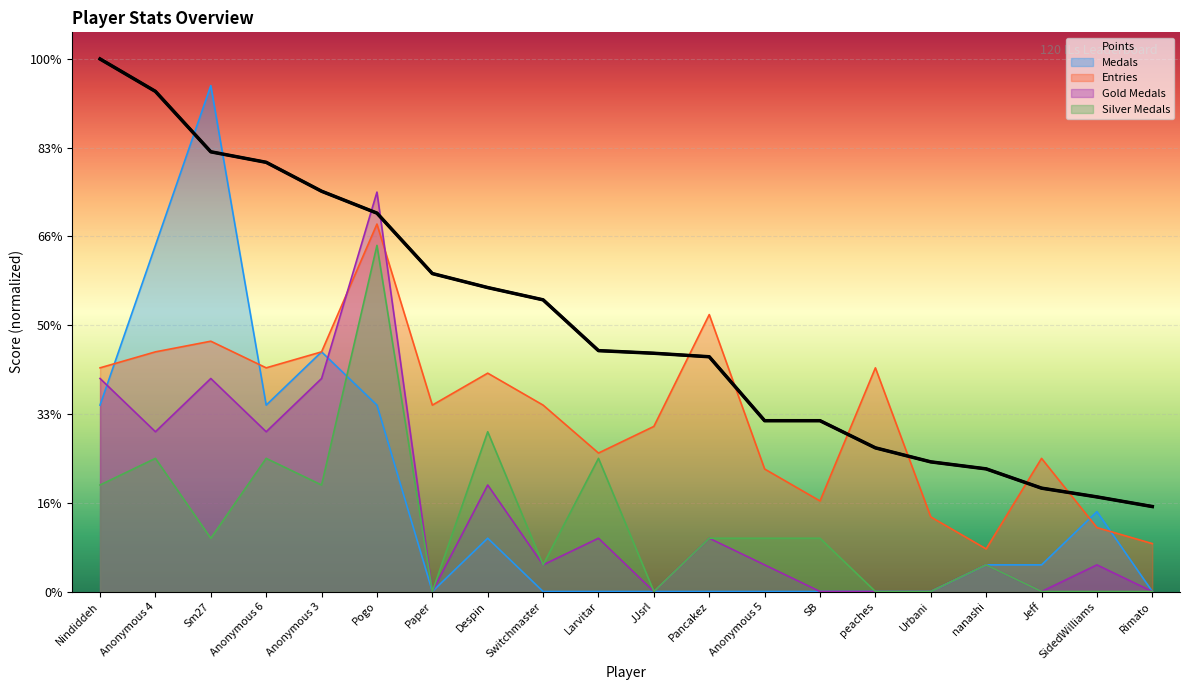

Read the Entries value at Urbani.

85.1